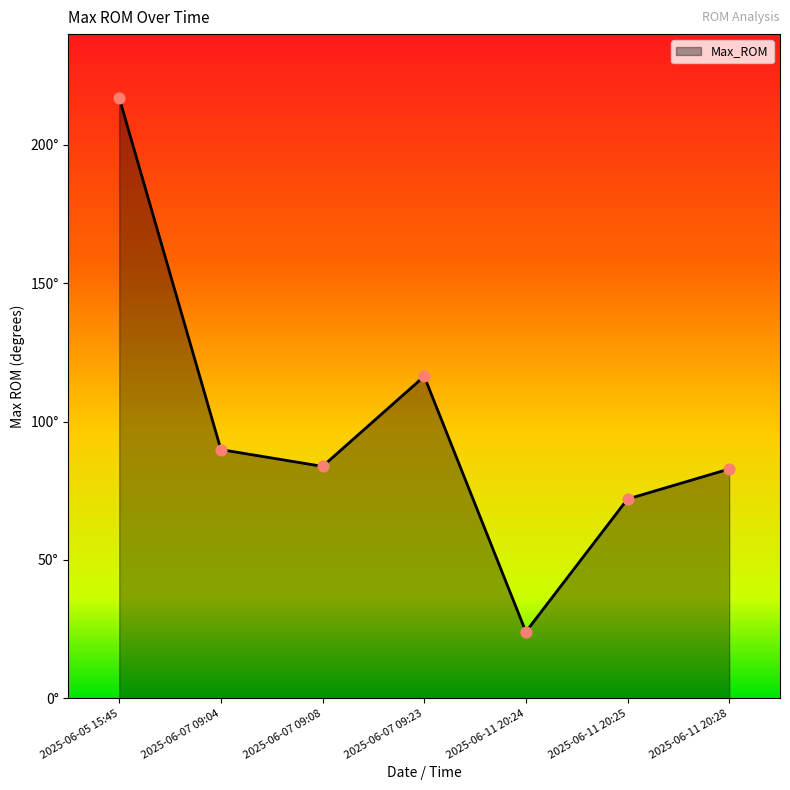

What is the ratio of the value at 2025-06-11 20:24 to the value at 2025-06-07 09:08?

0.3